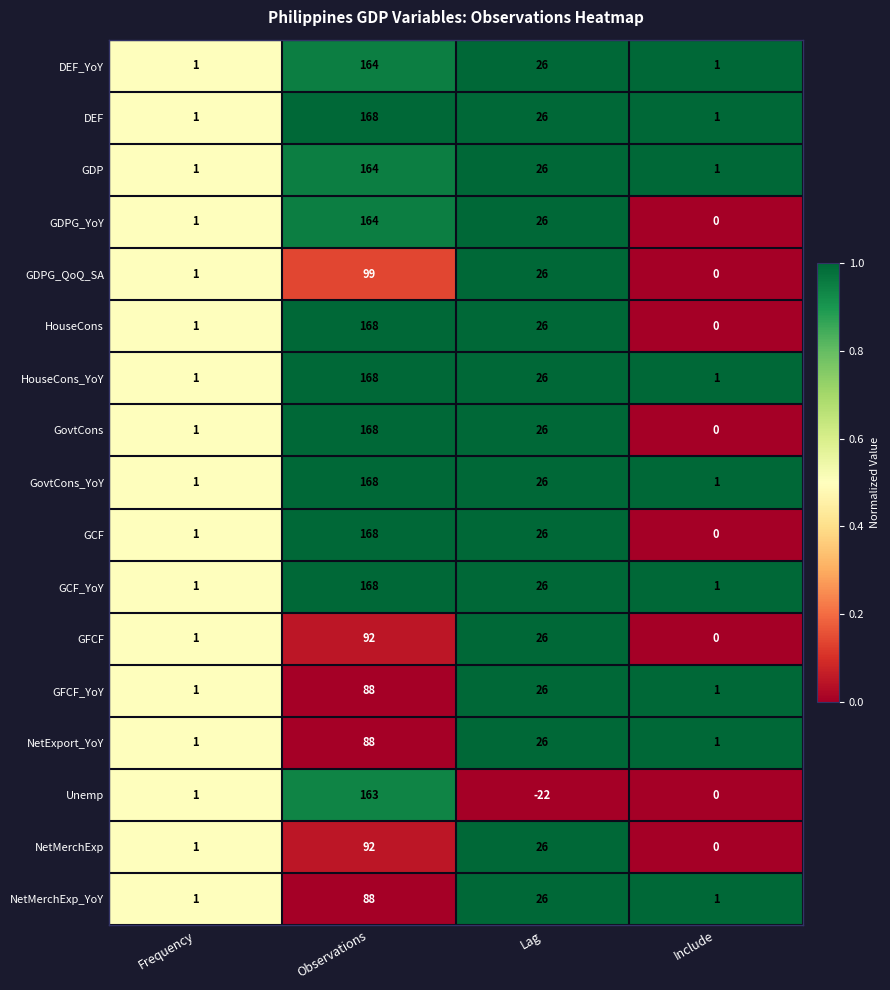

At which category is the sum across all series the highest?

Observations